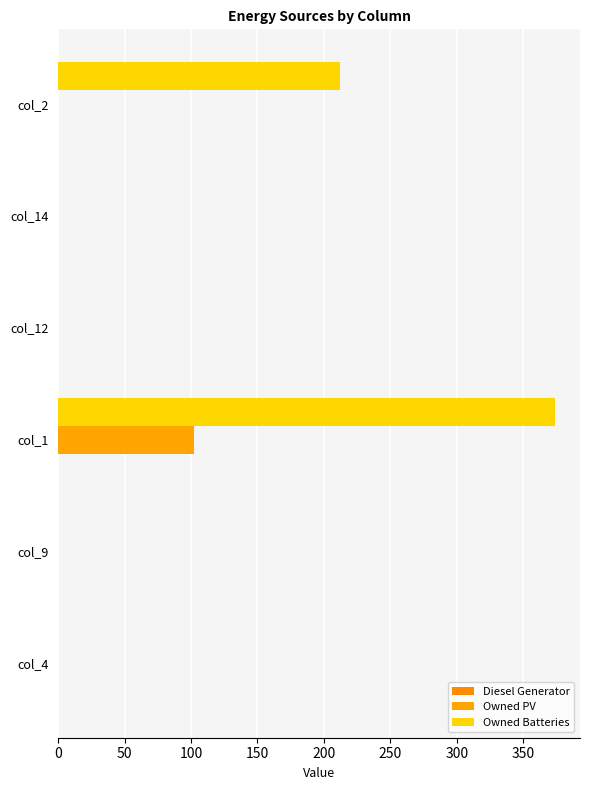

What is the average value of the Owned Batteries series?

98